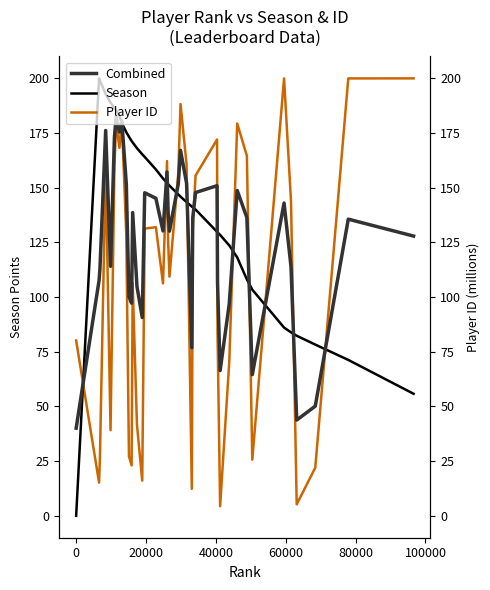

Count the number of data series in this chart.

3